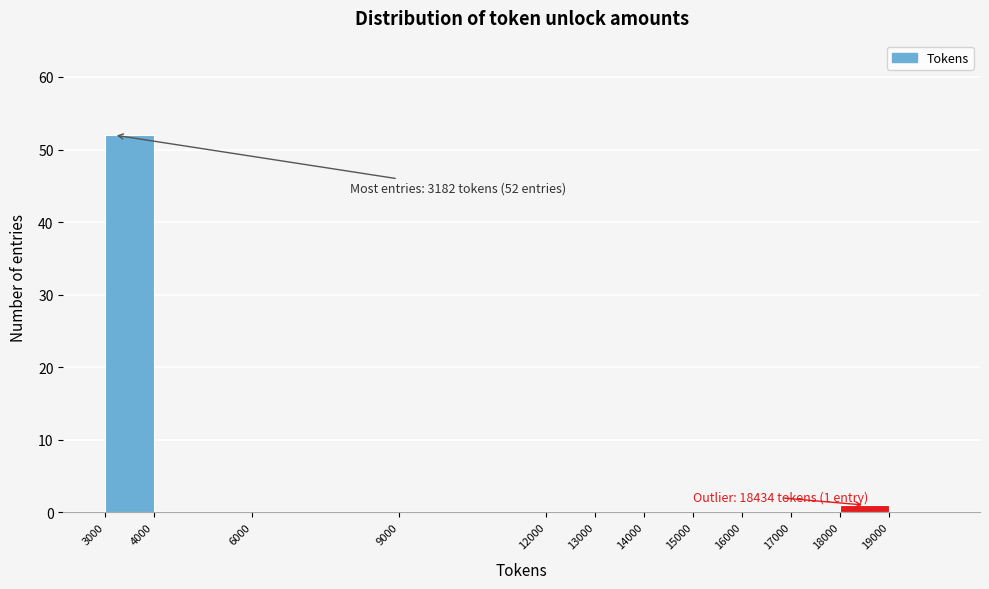

Over which range of the x-axis is the bar tallest?

3000 to 4000